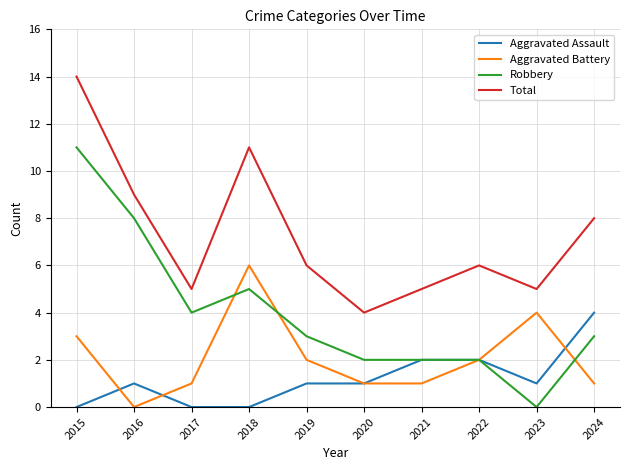

True or false: Robbery and Total intersect in this chart.

False